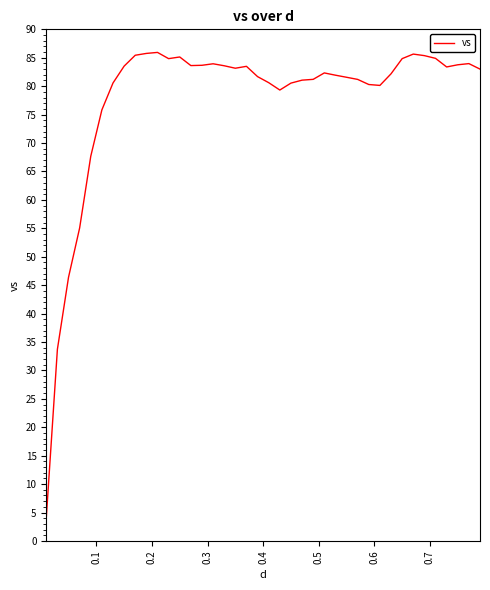

What is the greatest value displayed?

85.9